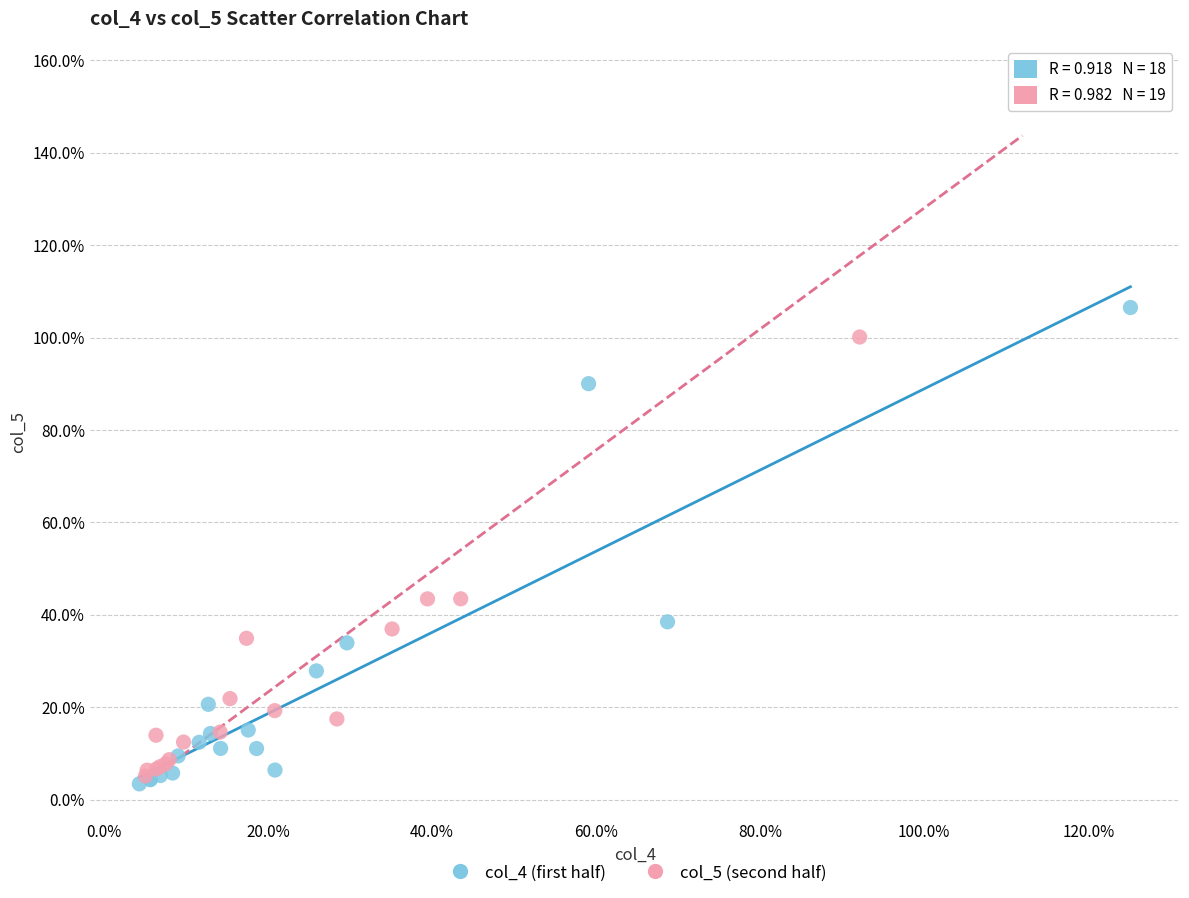

Which series contains the highest Y value?

col_5 (second half)